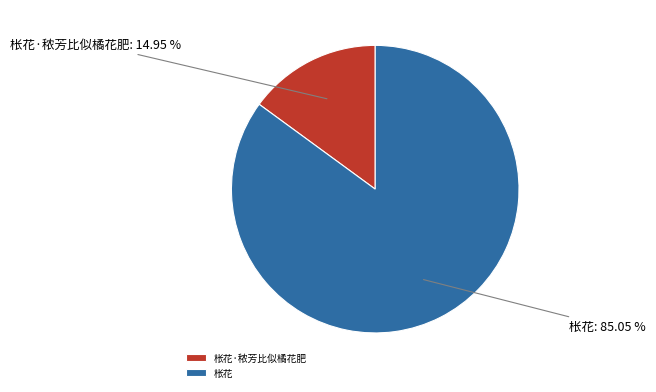

Combined, do 枨花 and 枨花·秾芳比似橘花肥 account for over 50%?

Yes